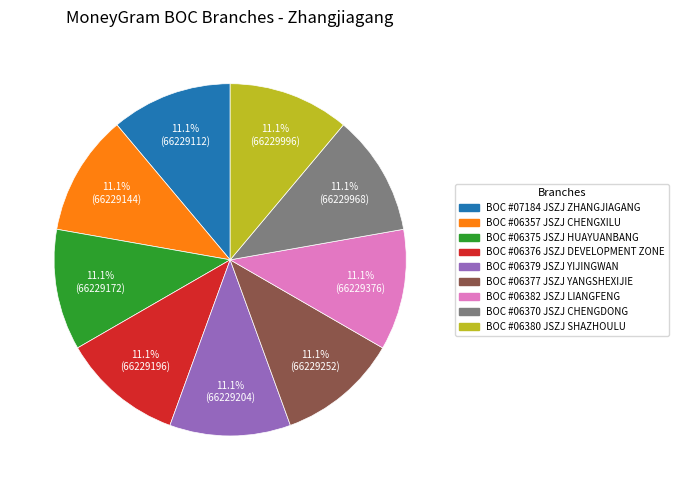

To the nearest percent, what is the combined percentage of BOC #06376 JSZJ DEVELOPMENT ZONE and BOC #06377 JSZJ YANGSHEXIJIE?

22%